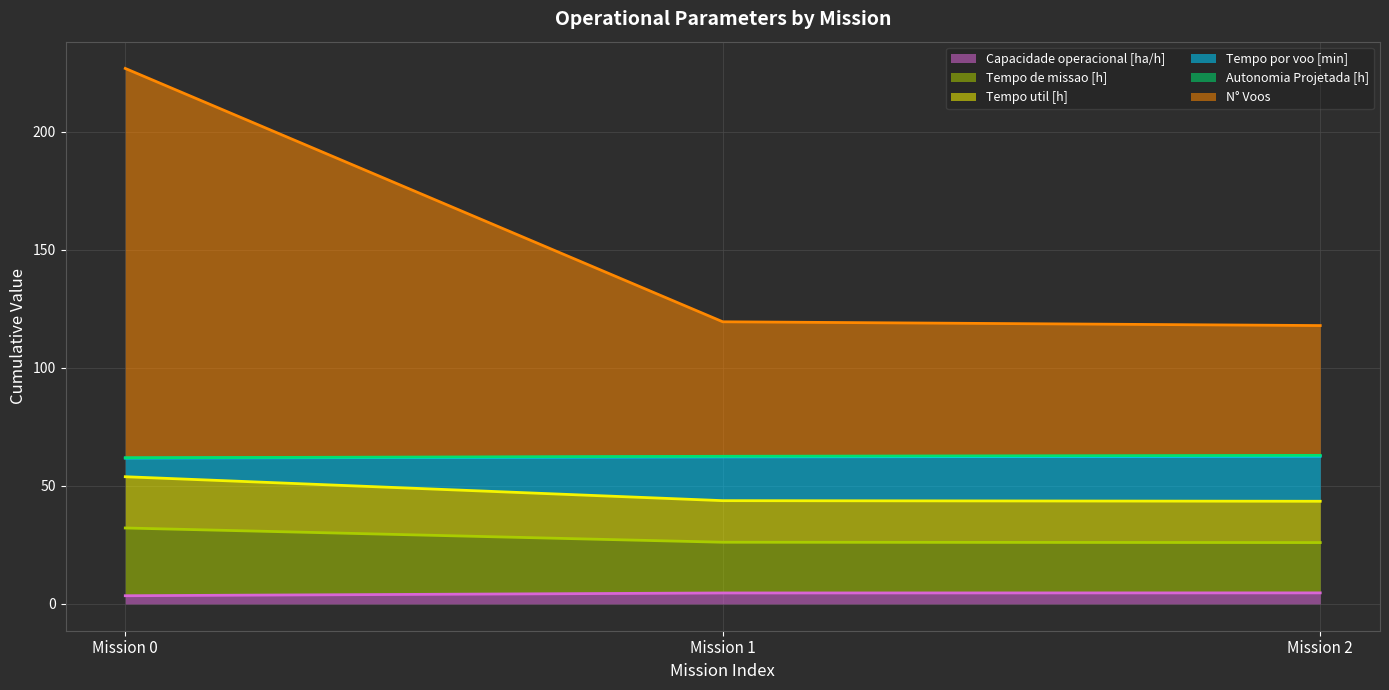

What is the approximate value of Autonomia Projetada [h] at 0?

61.9